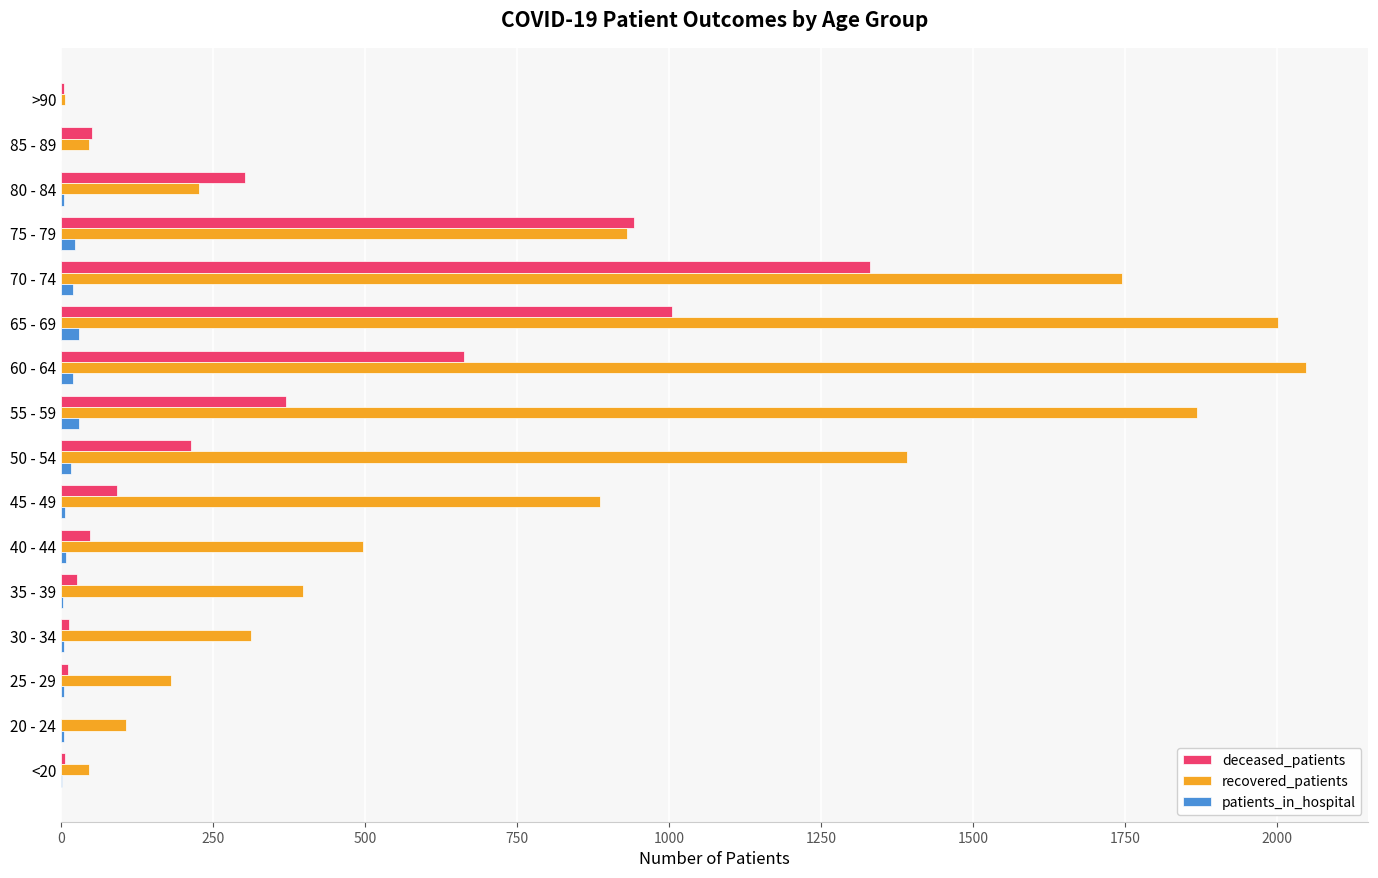

At which category is the sum across all series the highest?

70 - 74